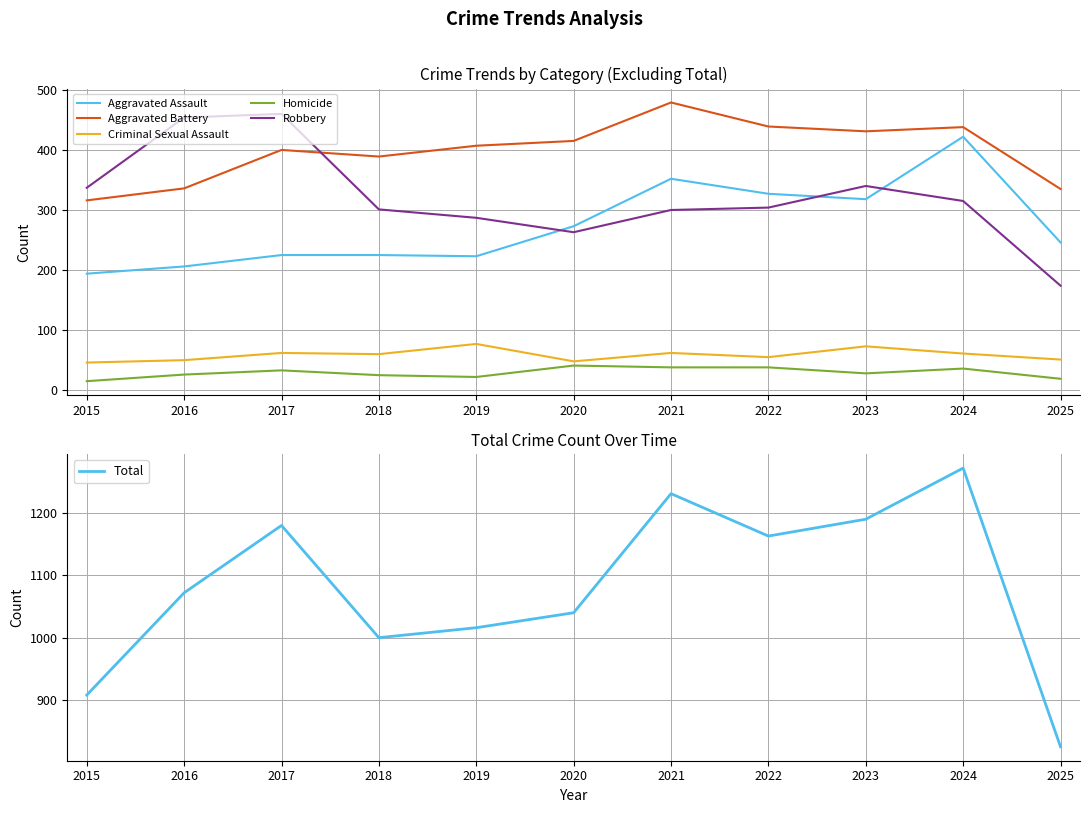

What is the sum of all Robbery values?

3535